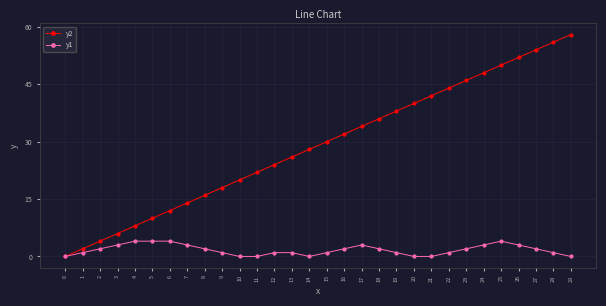

What is the total value across all series at 21?

42